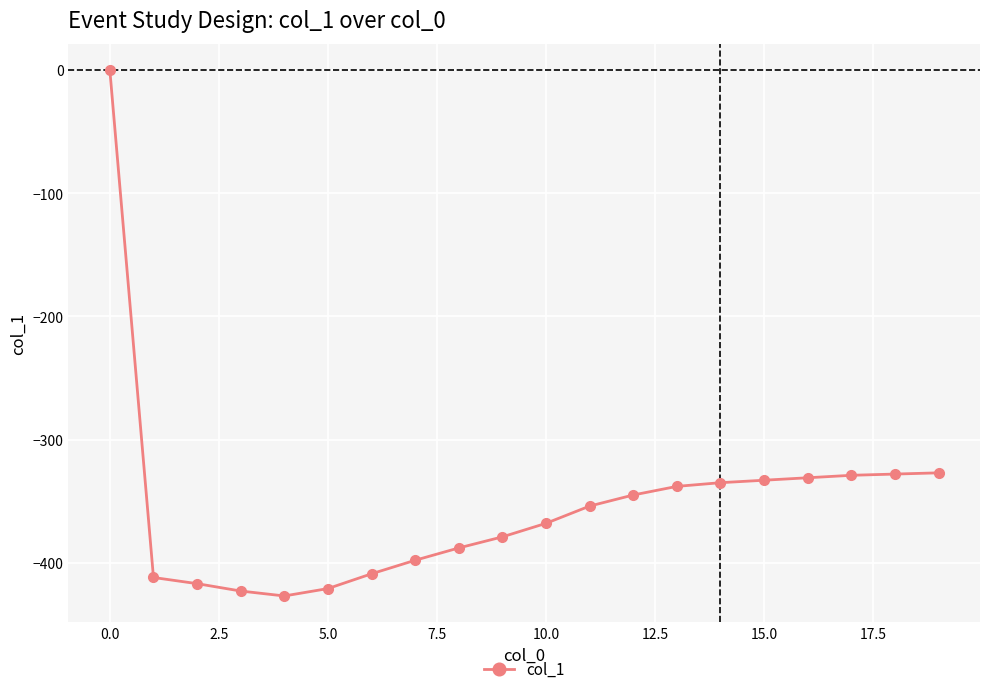

What is the difference between the maximum and minimum values?

427